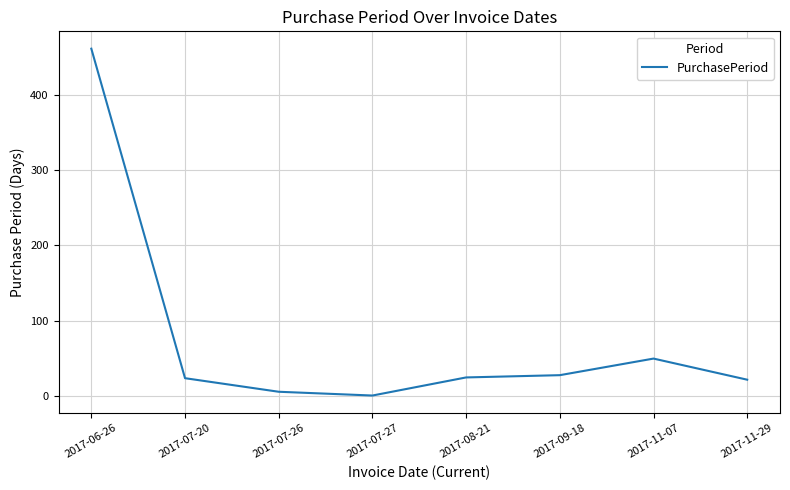

Approximately how many times larger is the value at 2017-11-29 compared to 2017-11-07?

0.4